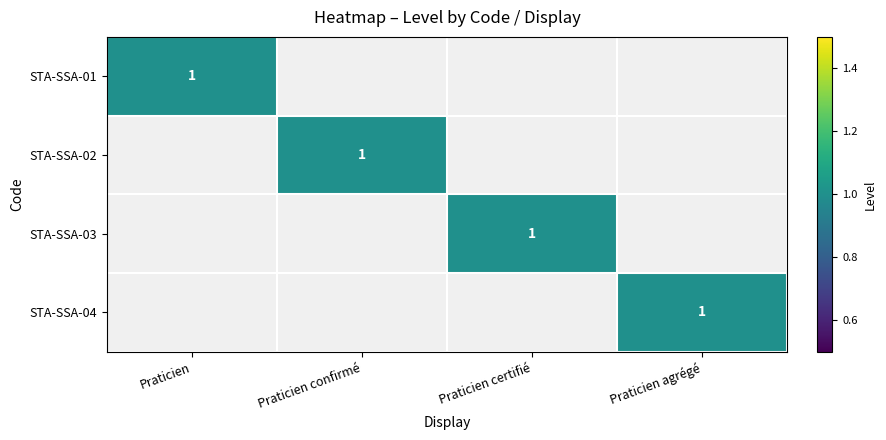

The STA-SSA-04 series shows 0 at Praticien certifié. True or false?

True